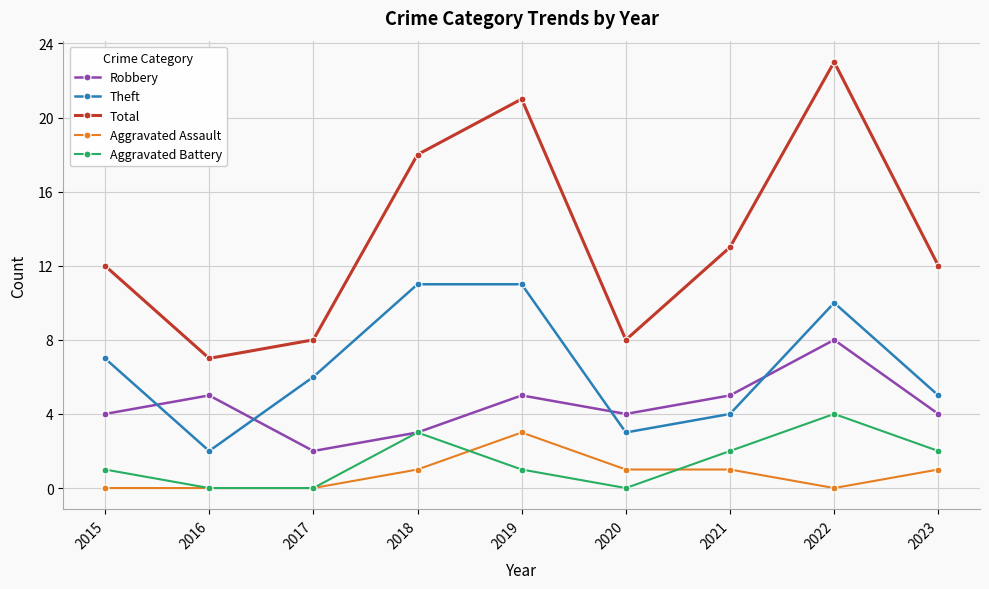

Read the Robbery value at 2019.

5